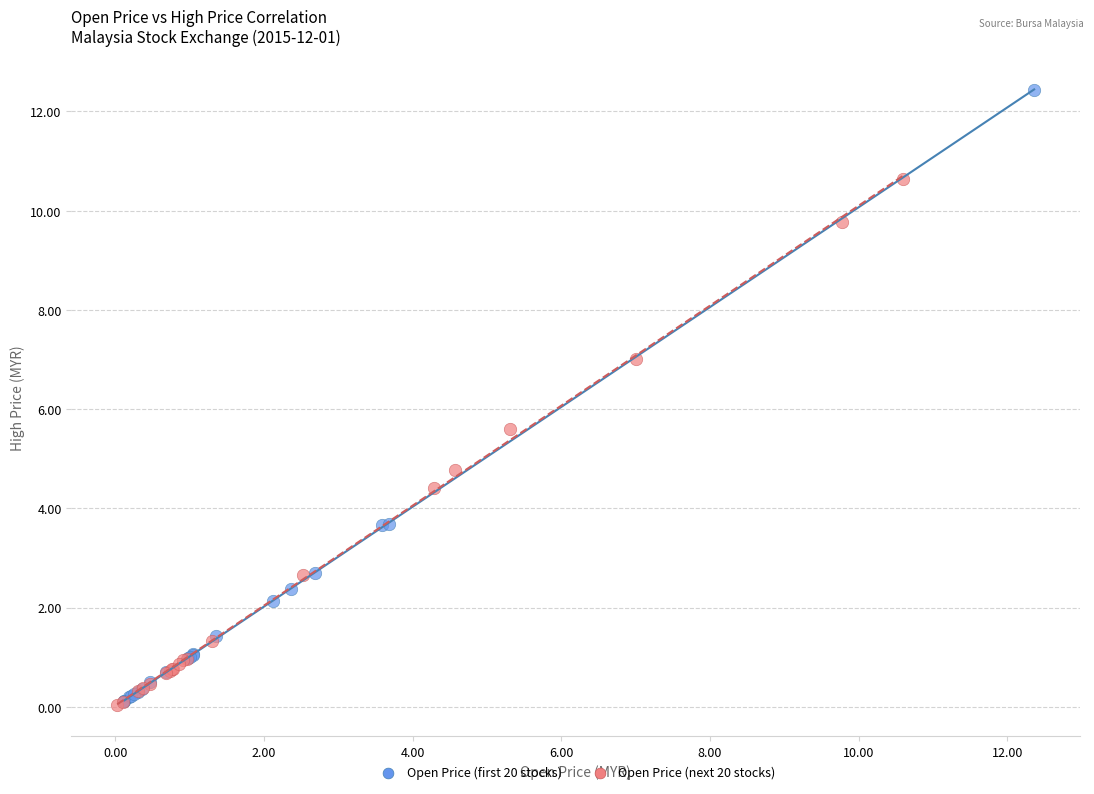

Which series has the widest spread of Y values?

Open Price (first 20 stocks)